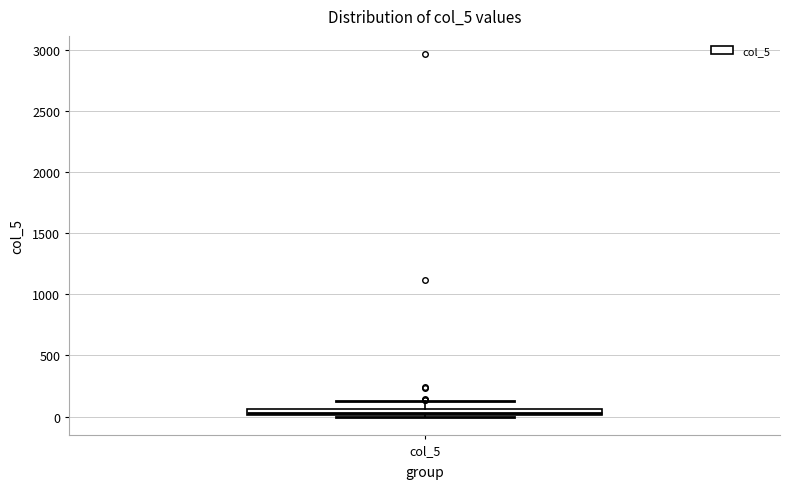

Where is the lower edge of the box for col_5 on the y-axis? The values are not printed on the chart, so give them approximately, as read against the axis.

0